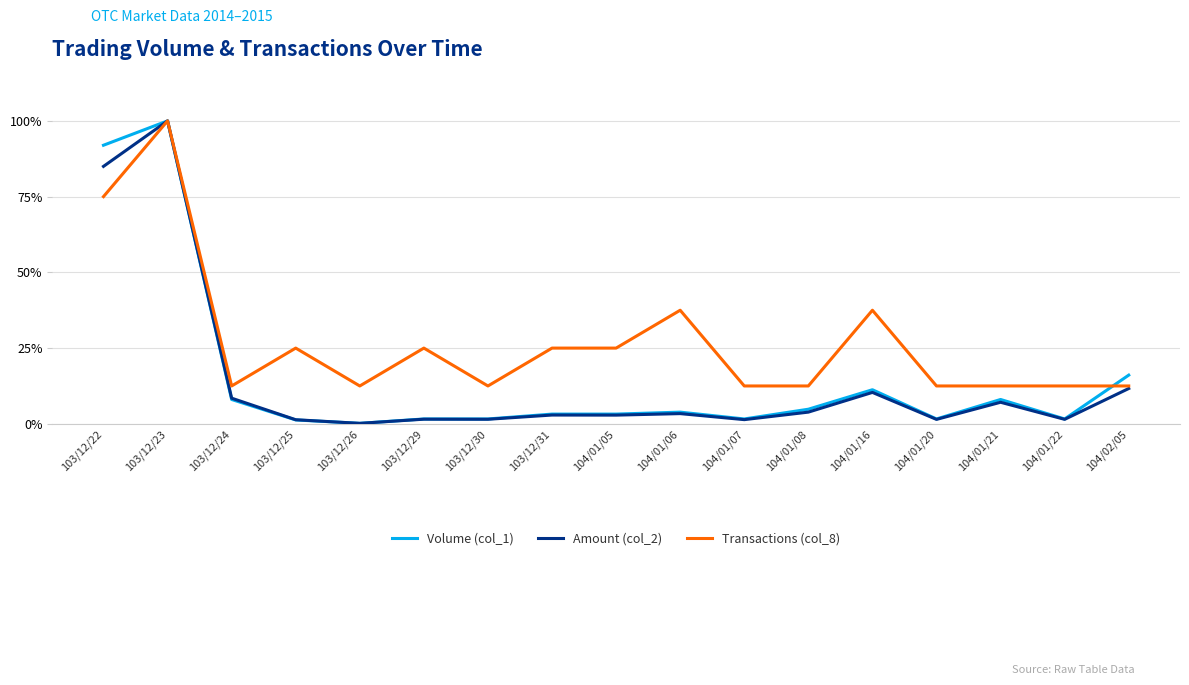

How many interior local valleys does the Volume (col_1) series have?

4